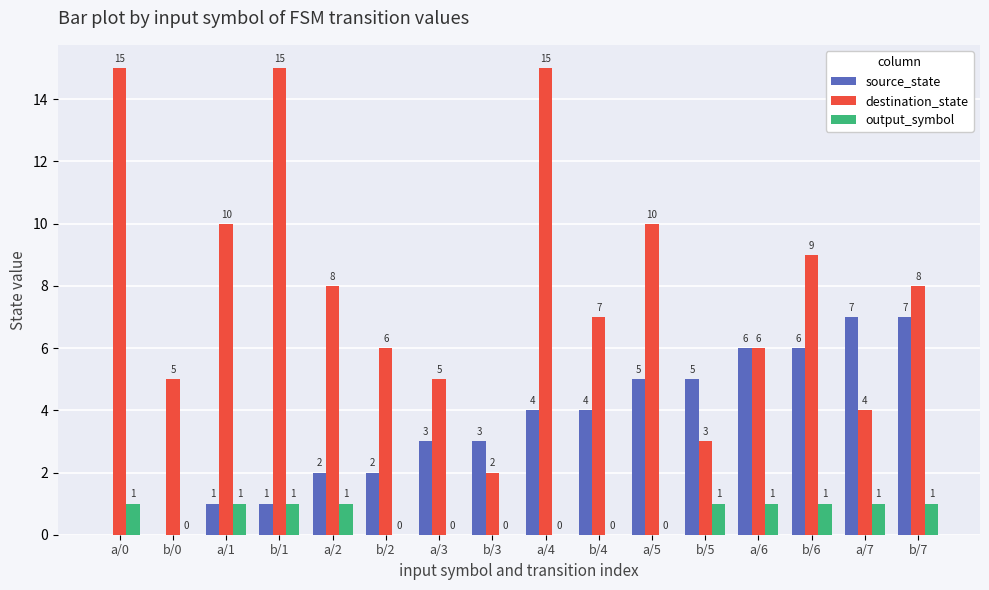

True or false: destination_state has a value of 15 at b/1.

True